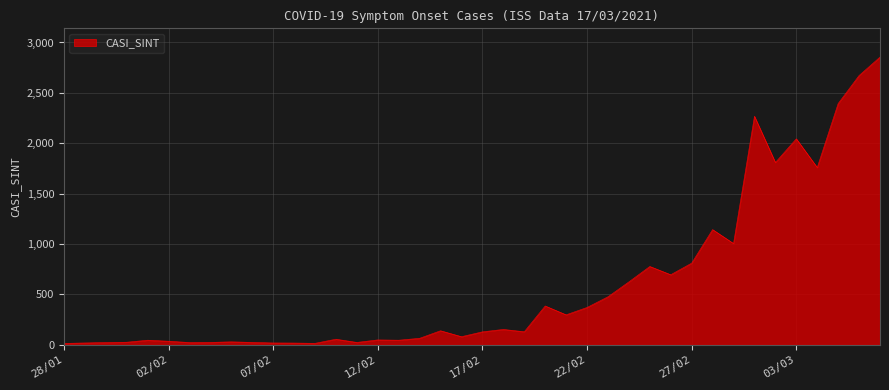

Does the chart display data point markers on the line(s)?

No